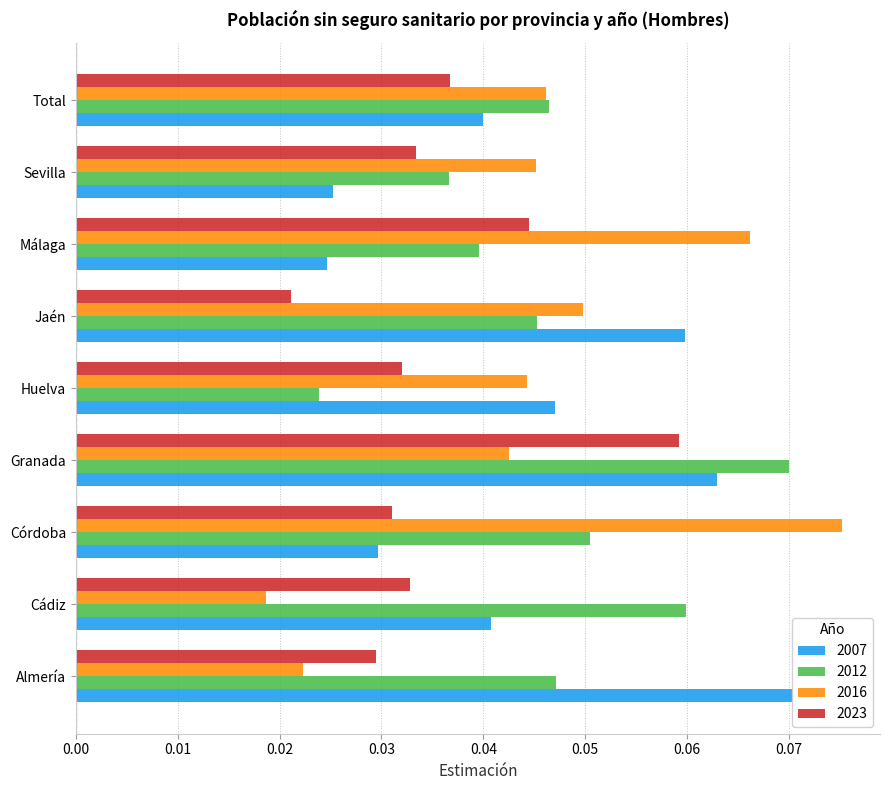

Which series has the largest total across all categories?

2012